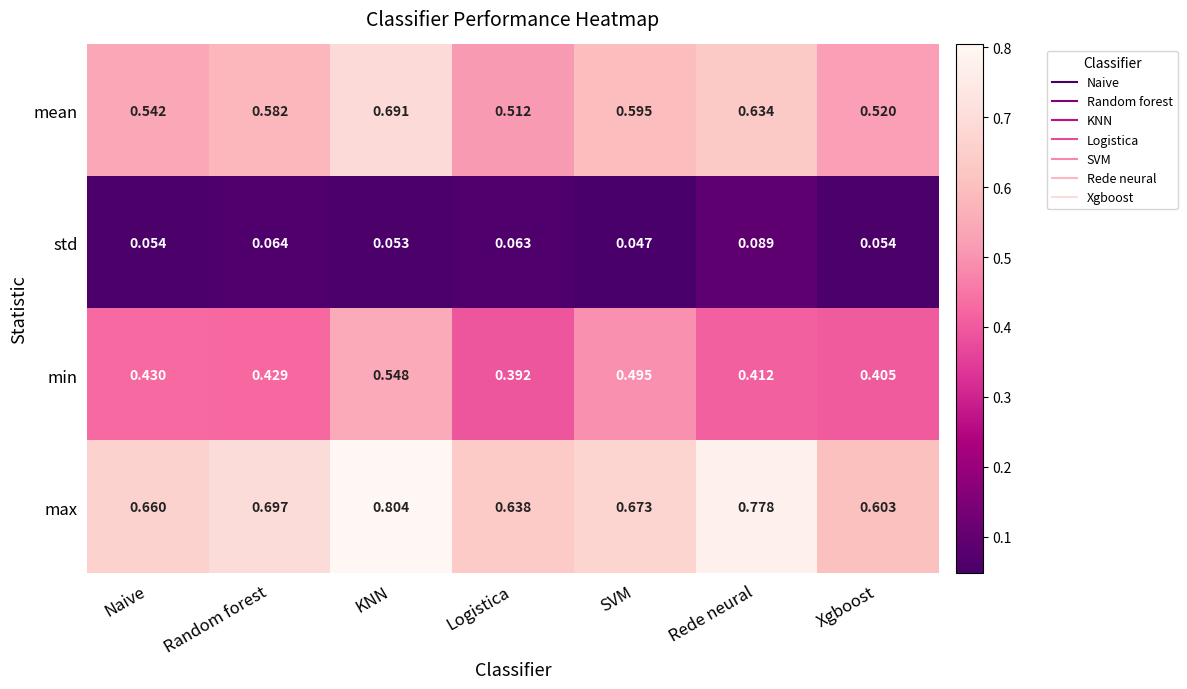

At which label is max closest to 0?

Xgboost